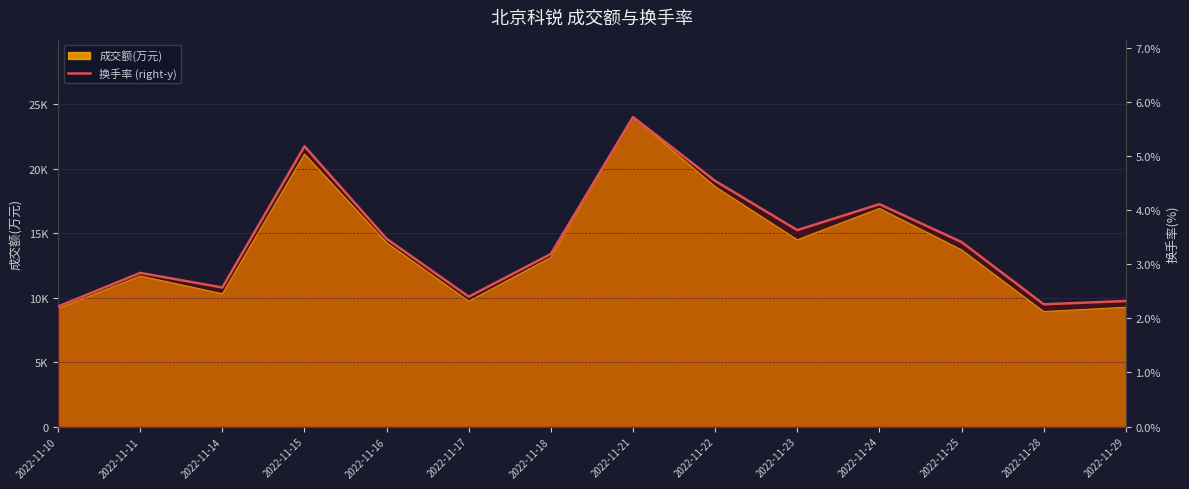

List the labels in order of value, largest first.

2022-11-21, 2022-11-15, 2022-11-22, 2022-11-24, 2022-11-23, 2022-11-16, 2022-11-25, 2022-11-18, 2022-11-11, 2022-11-14, 2022-11-17, 2022-11-29, 2022-11-28, 2022-11-10